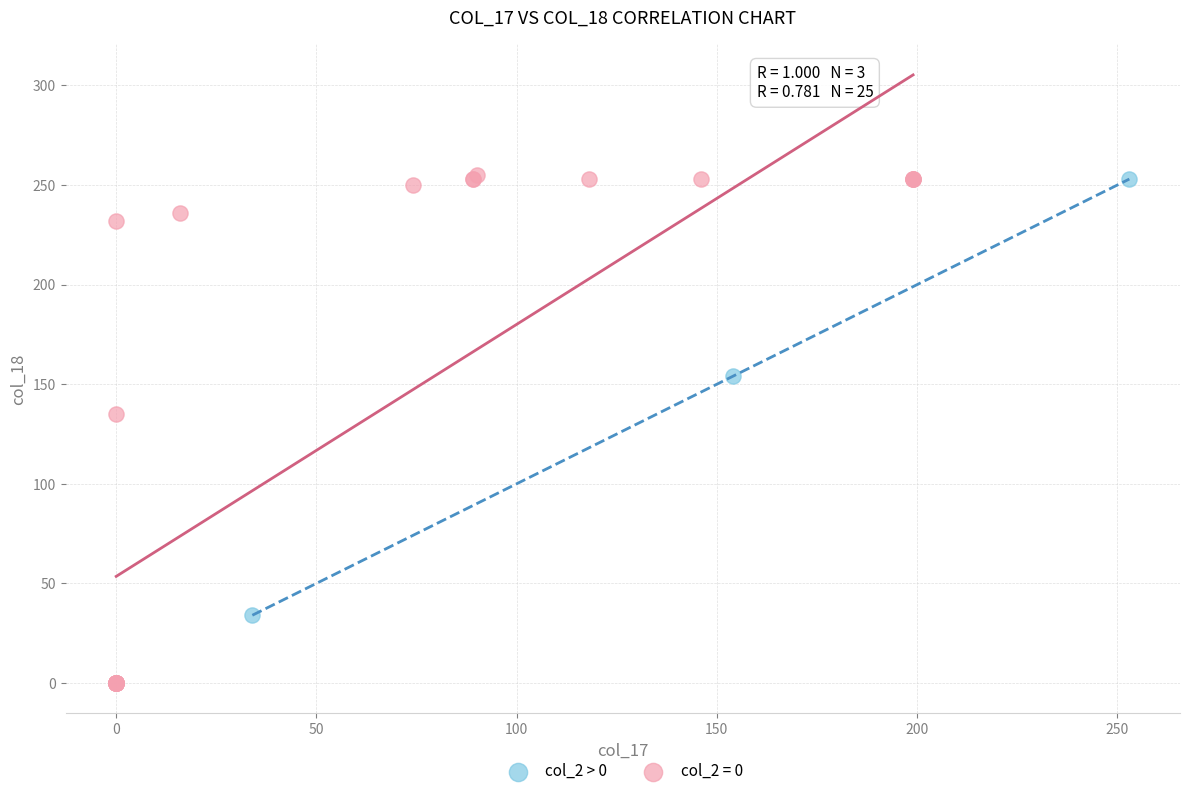

Which series has the widest spread of Y values?

col_2 = 0